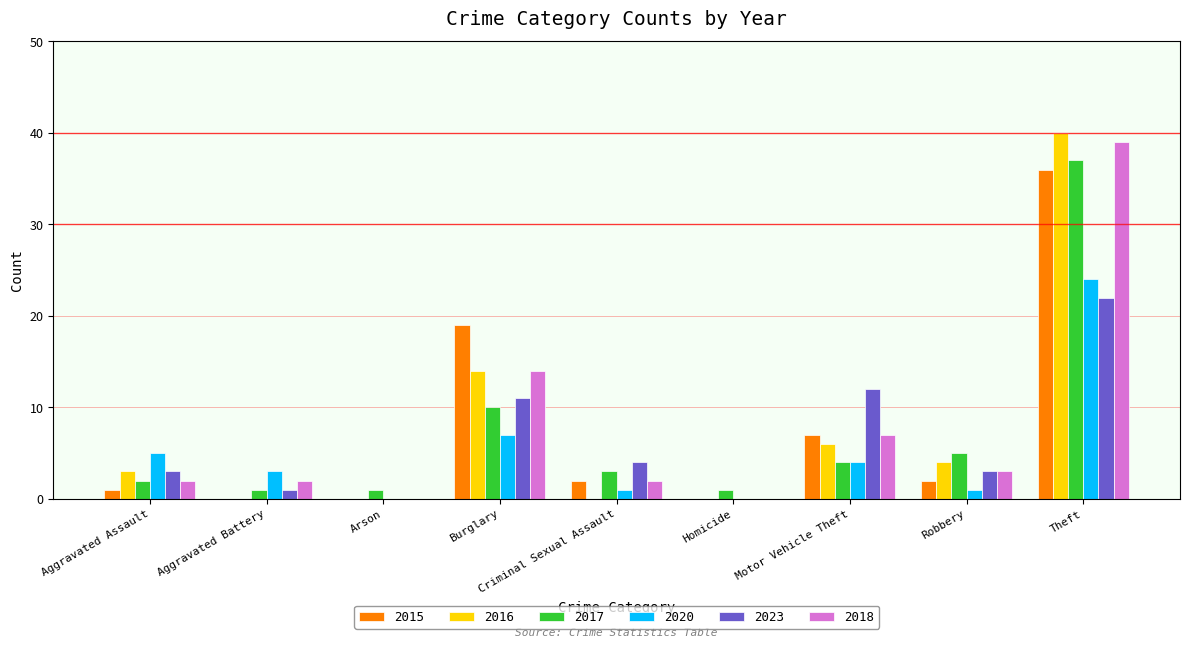

Is the value of 2017 at Motor Vehicle Theft greater than the value of 2016 at Burglary?

No